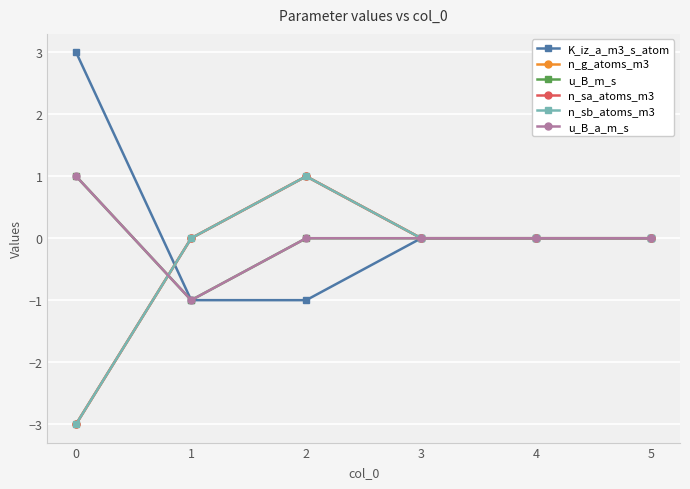

Between 4 and 5, which series saw the biggest shift?

K_iz_a_m3_s_atom